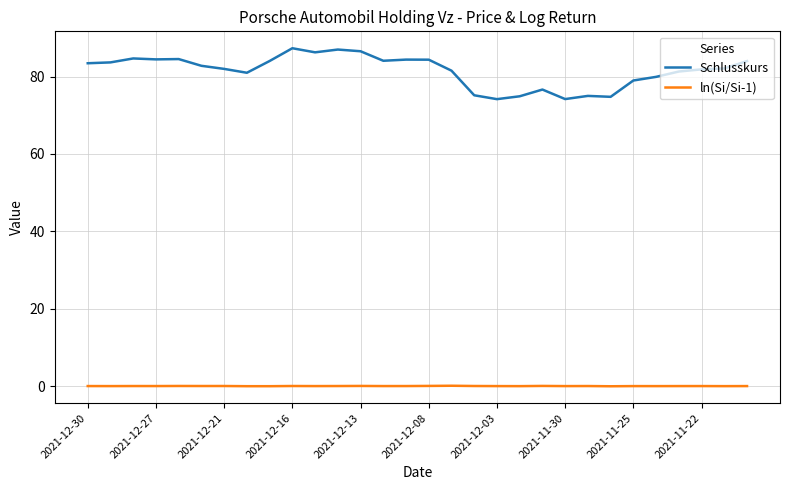

What is the highest value of the Schlusskurs series?

87.3